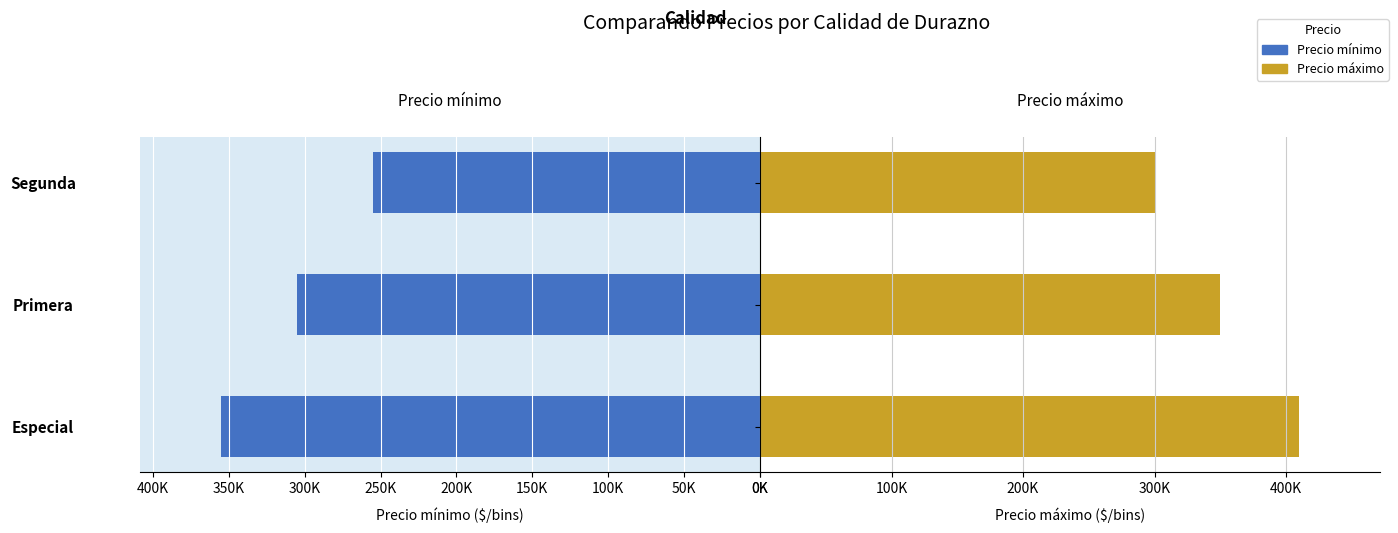

What are all the series names shown in the legend?

Precio mínimo, Precio máximo